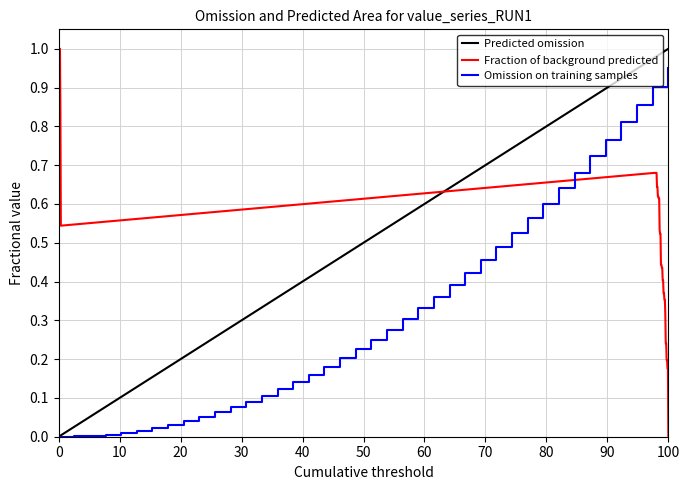

How many values exceed 0?

39